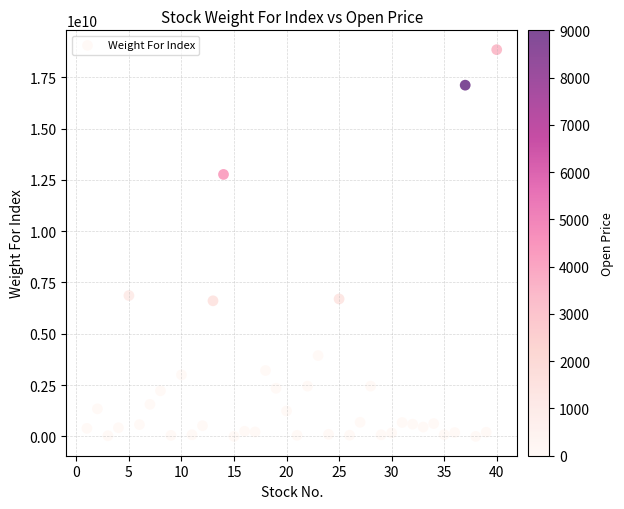

What is the range of X values (max minus min)?

39